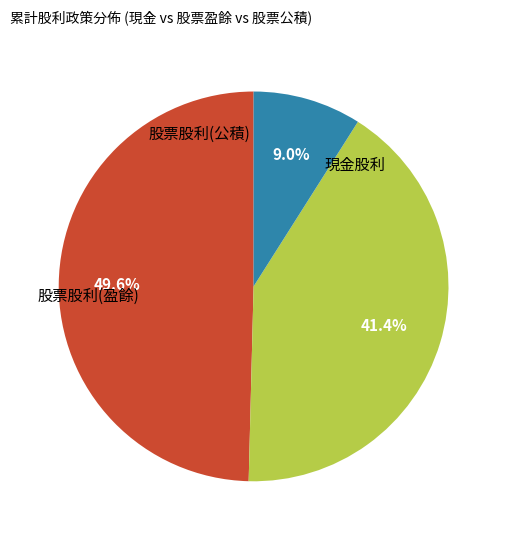

Is there any slice that represents more than half of the pie?

No